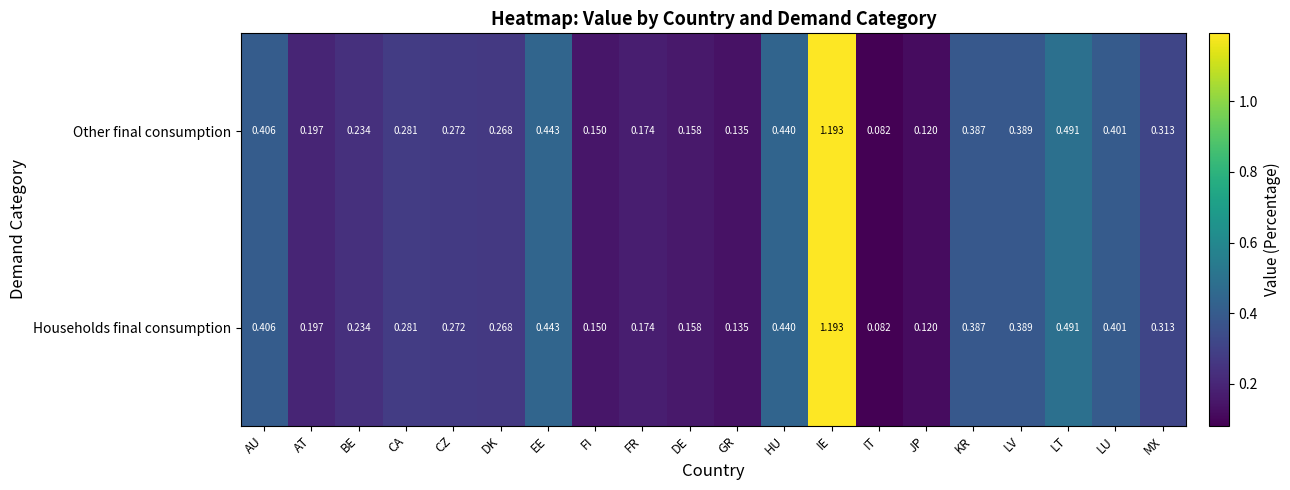

Where is Households final consumption nearest to the value 0?

IT